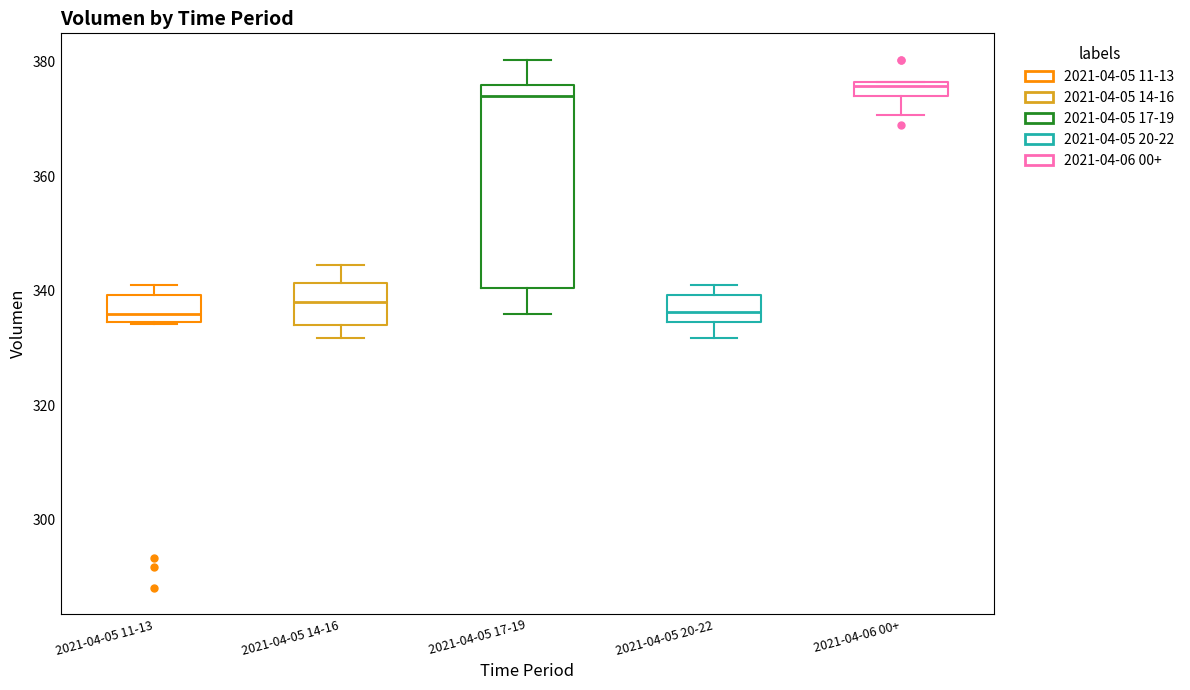

Where does the lower whisker of the box for 2021-04-05 14-16 end on the y-axis? The values are not printed on the chart, so give them approximately, as read against the axis.

332